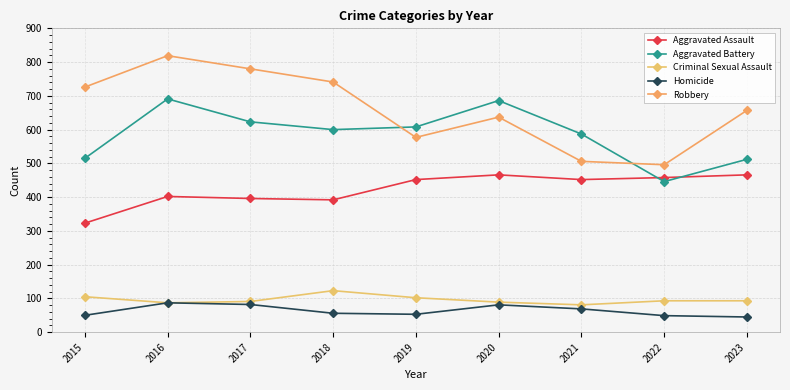

Where is the first local minimum for Aggravated Battery?

2018